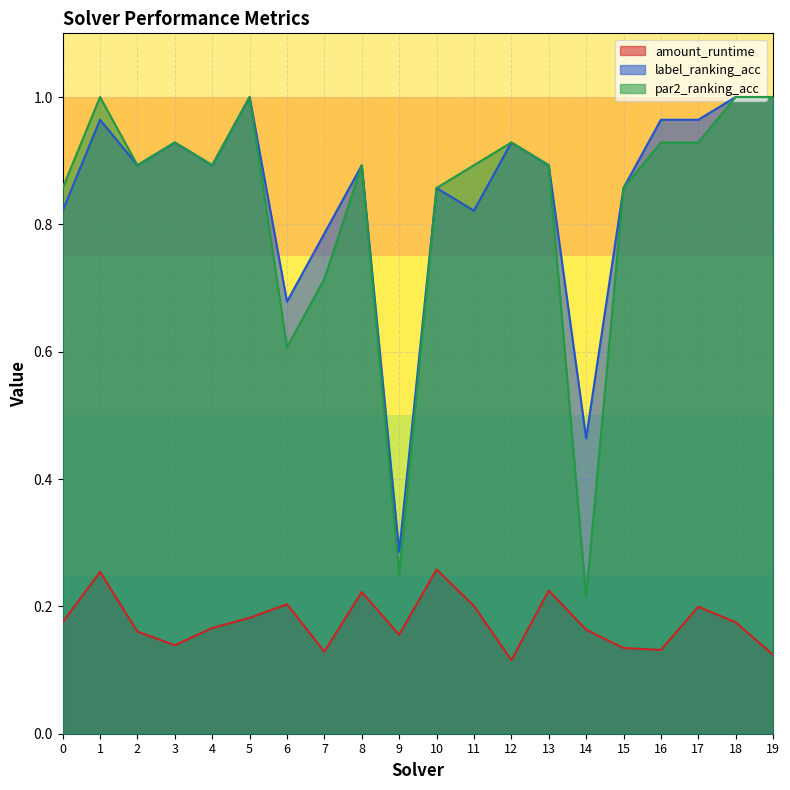

Reading left to right, extract all data points from this chart.

amount_runtime: 0.2	0.3	0.2	0.1	0.2	0.2	0.2	0.1	0.2	0.2	0.3	0.2	0.1	0.2	0.2	0.1	0.1	0.2	0.2	0.1
label_ranking_acc: 0.8	1.0	0.9	0.9	0.9	1.0	0.7	0.8	0.9	0.3	0.9	0.8	0.9	0.9	0.5	0.9	1.0	1.0	1.0	1.0
par2_ranking_acc: 0.9	1.0	0.9	0.9	0.9	1.0	0.6	0.7	0.9	0.2	0.9	0.9	0.9	0.9	0.2	0.9	0.9	0.9	1.0	1.0